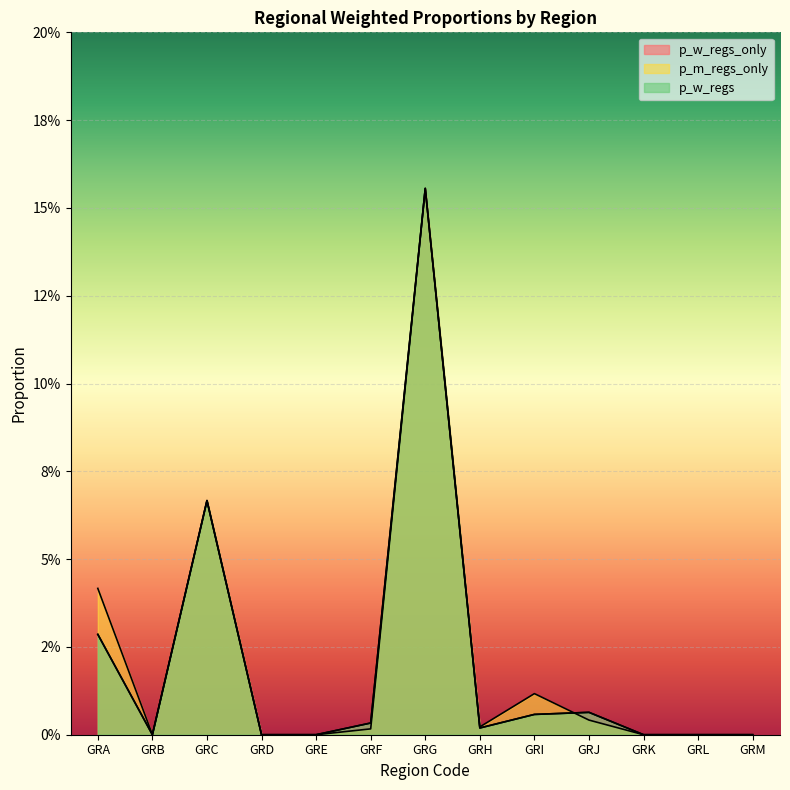

At which category is the sum across all series the highest?

GRG